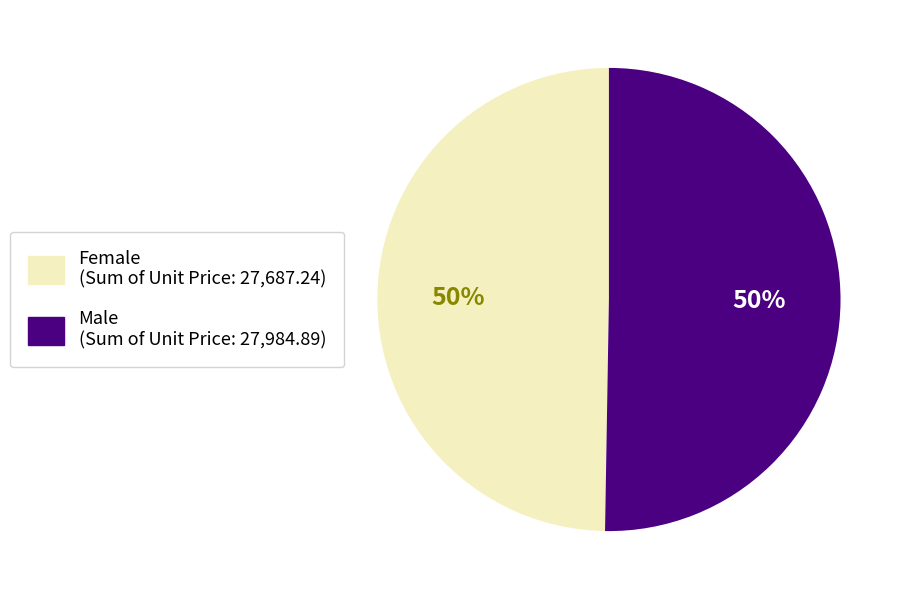

Count the number of slices in the pie.

2